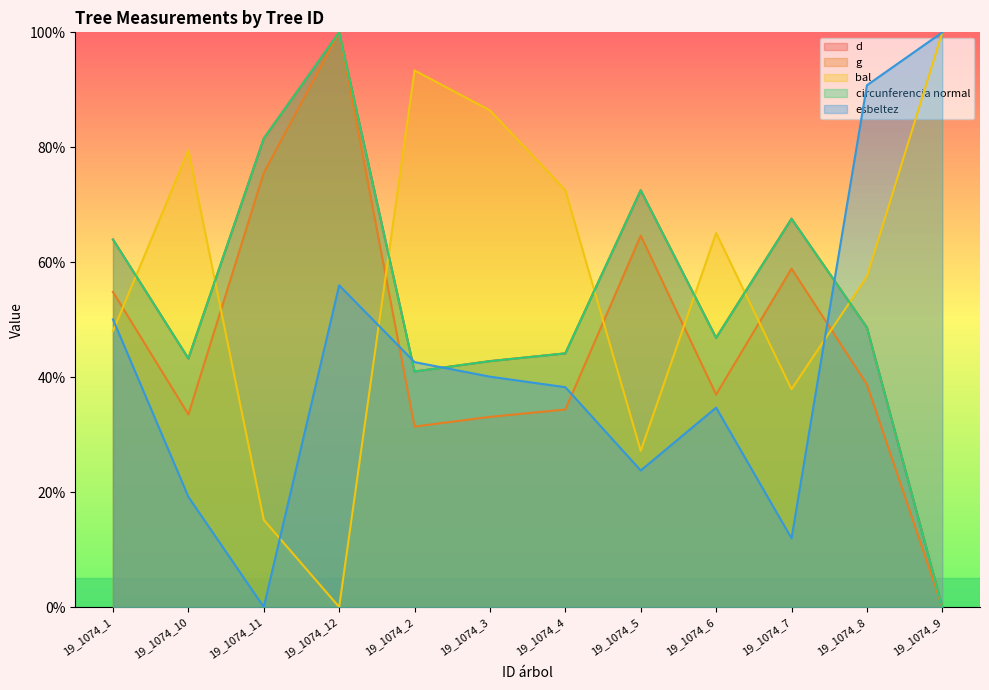

Is the value of esbeltez at 19_1074_8 greater than the value of bal at 19_1074_1?

Yes